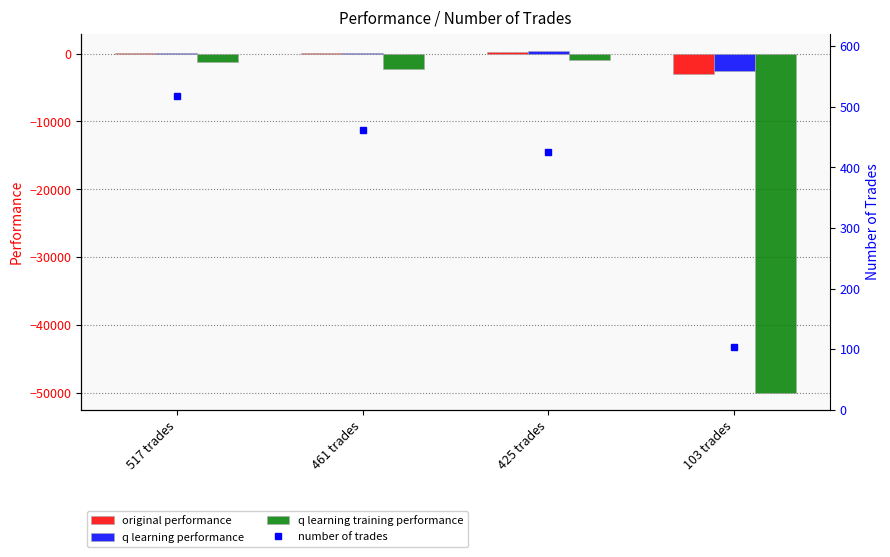

Is the value of original performance at 517 trades greater than the value of q learning training performance at 461 trades?

Yes